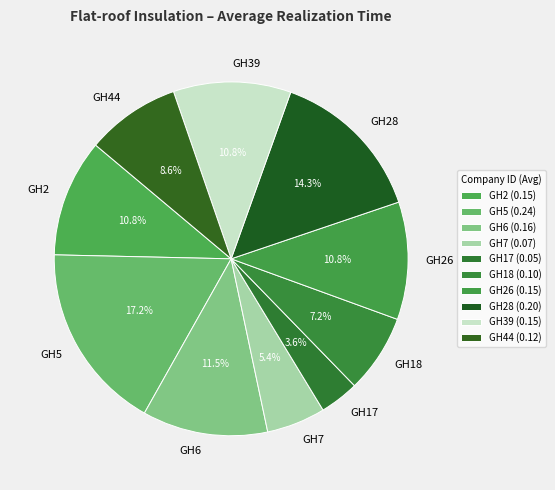

Does GH2 represent more than half of the total?

No